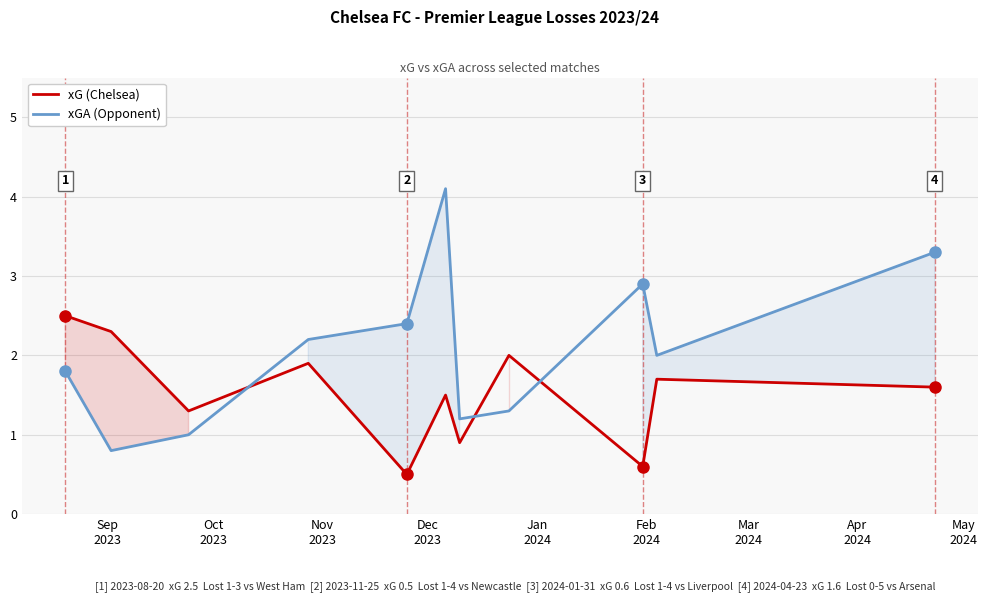

Which series has the widest spread of values?

xGA (Opponent)